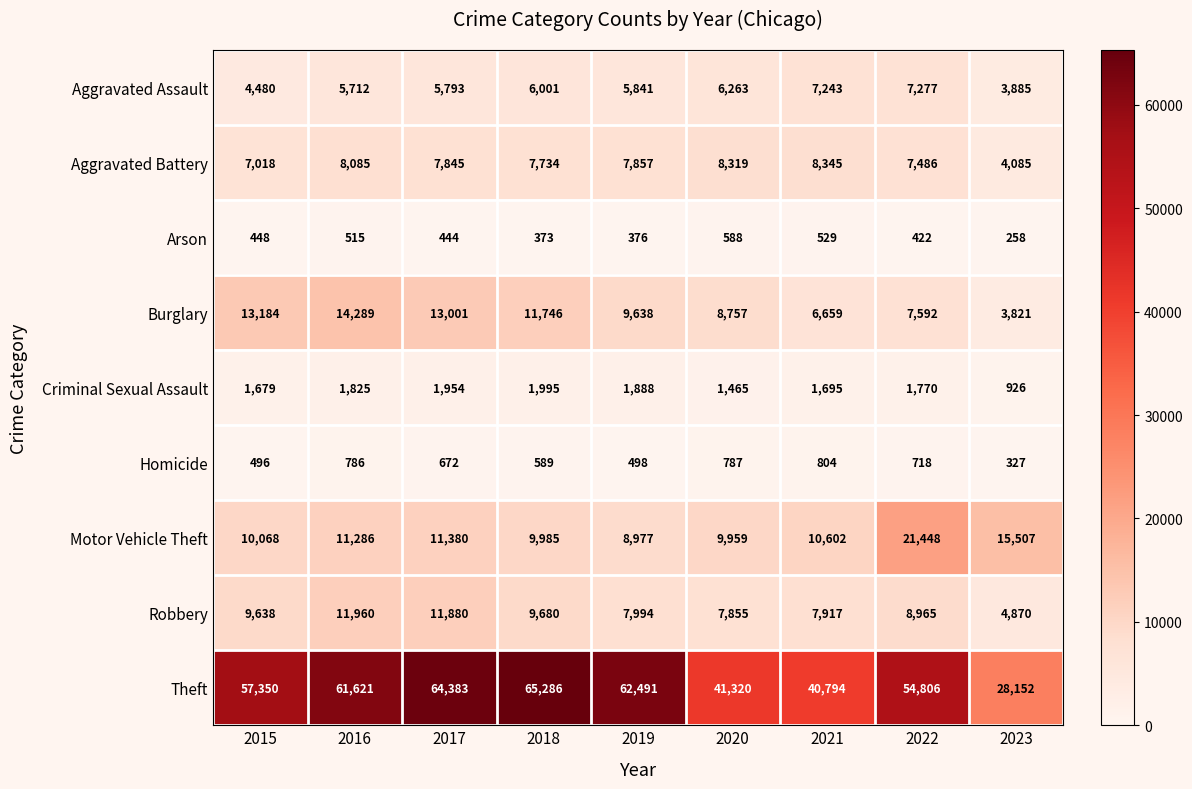

Which series changed the most between 2015 and 2023?

Theft